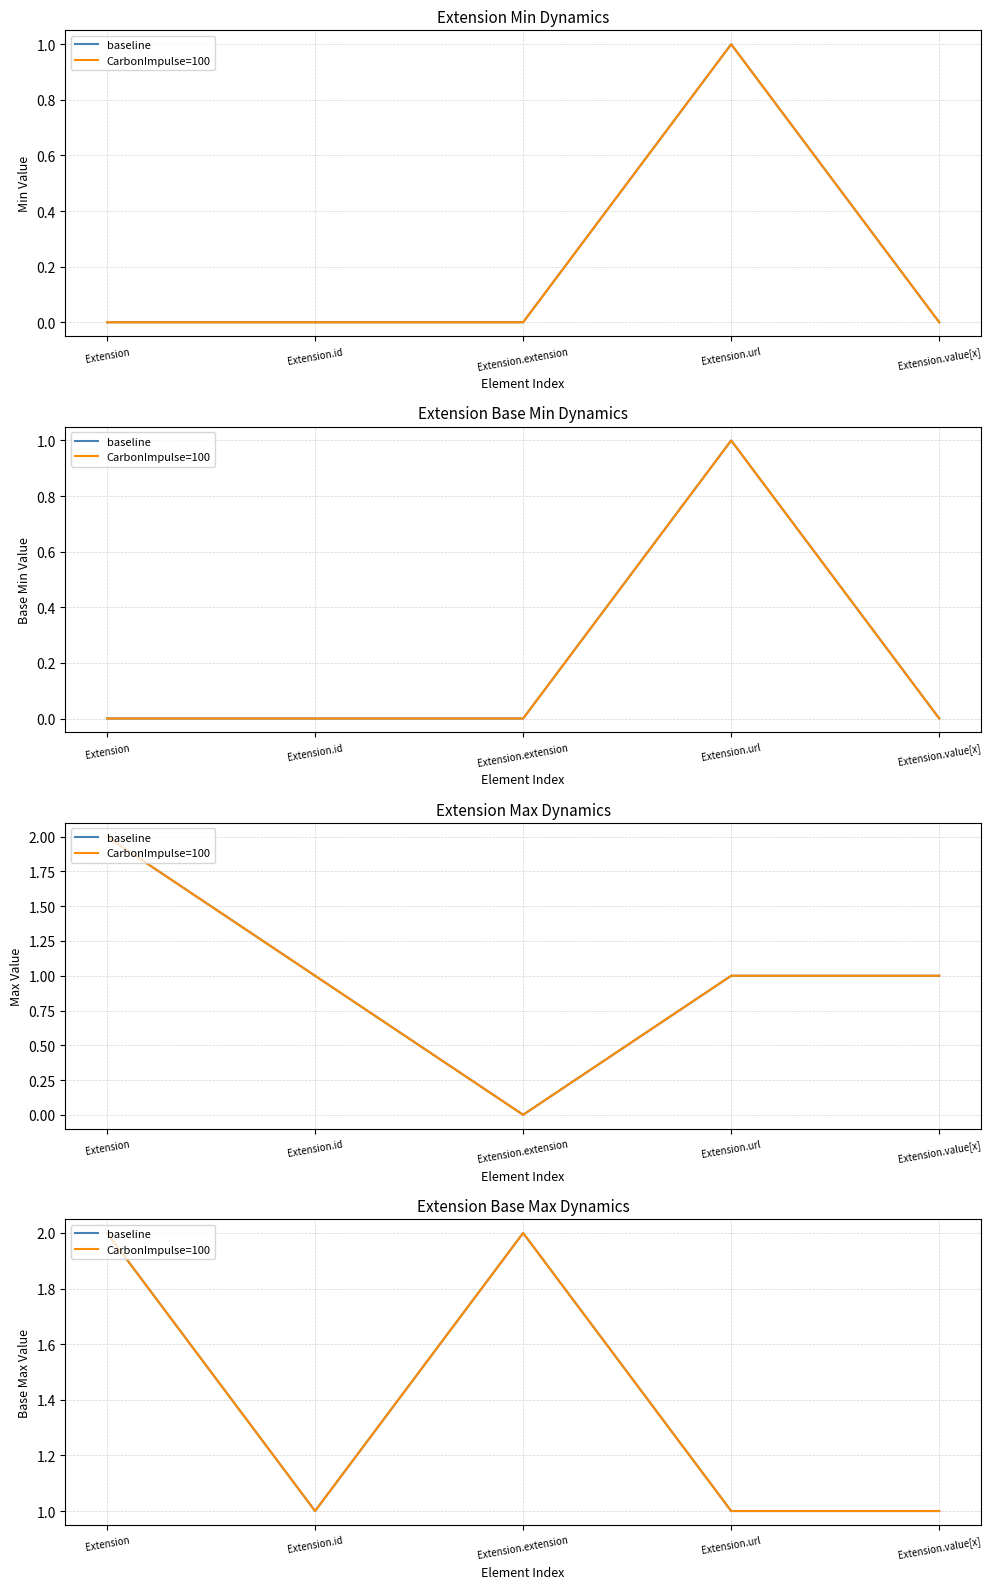

At how many categories does at least one series exceed 1?

2